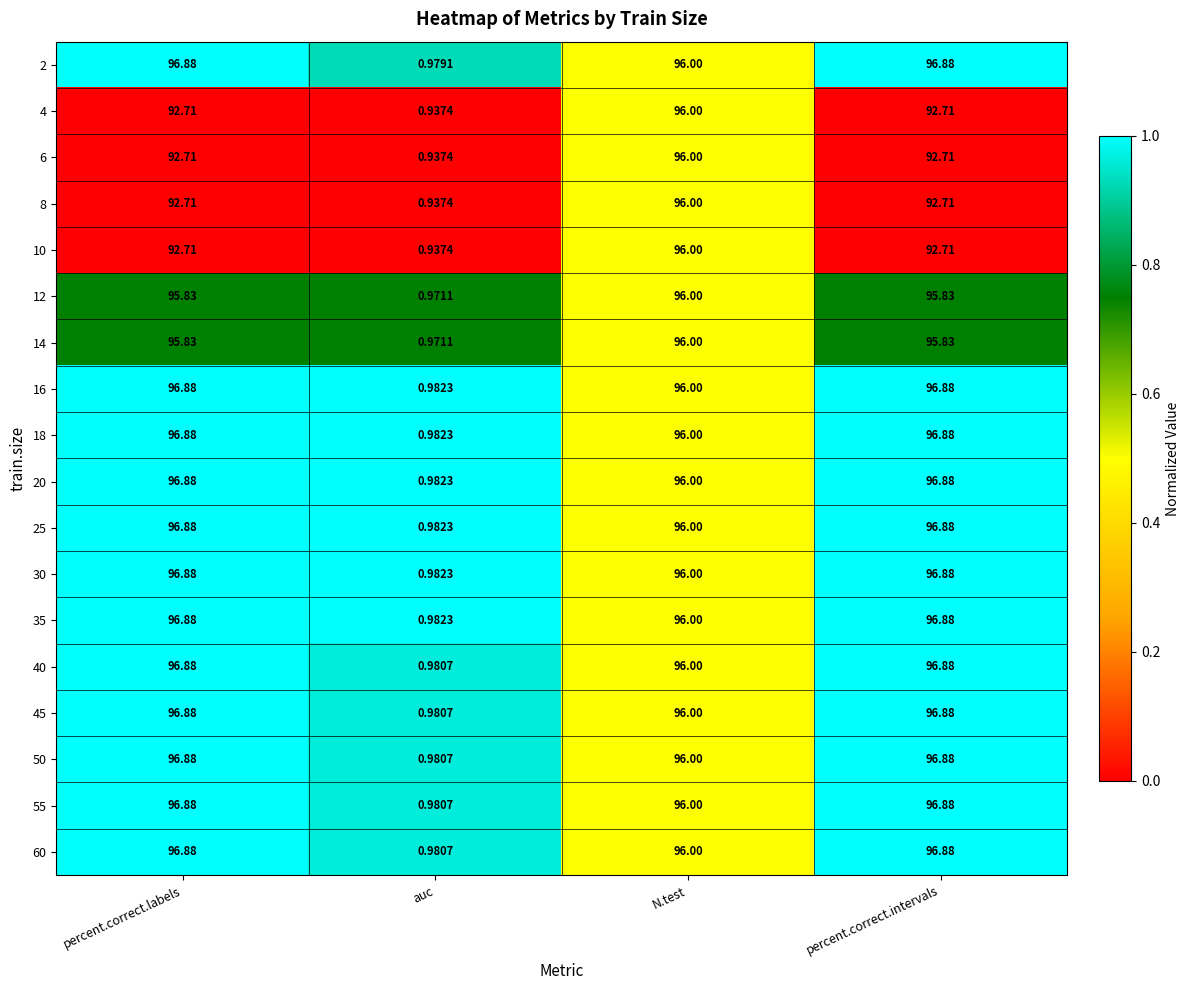

At which label does 16 reach its minimum?

auc